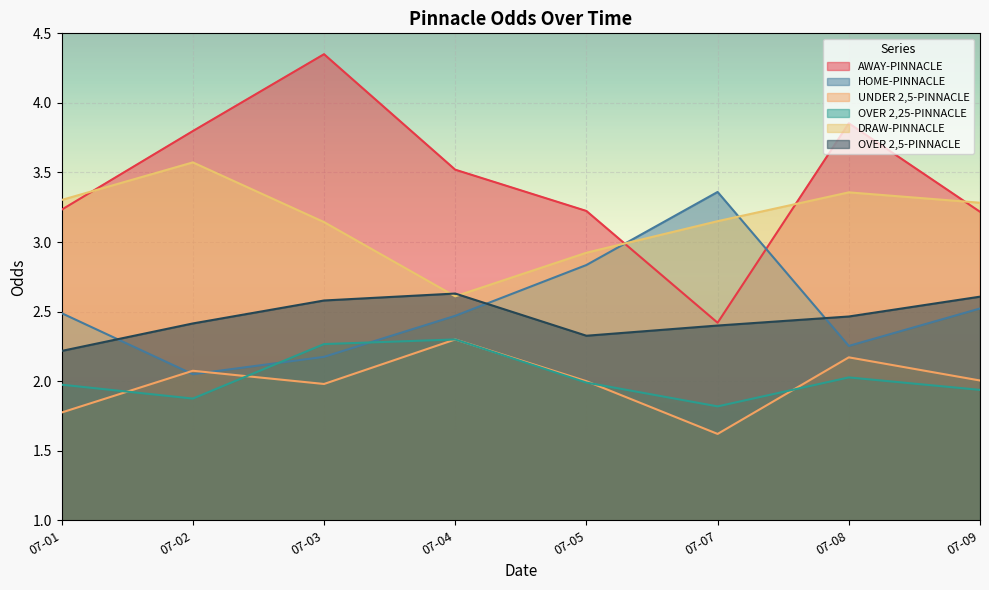

What are all the series names shown in the legend?

AWAY-PINNACLE, HOME-PINNACLE, UNDER 2,5-PINNACLE, OVER 2,25-PINNACLE, DRAW-PINNACLE, OVER 2,5-PINNACLE